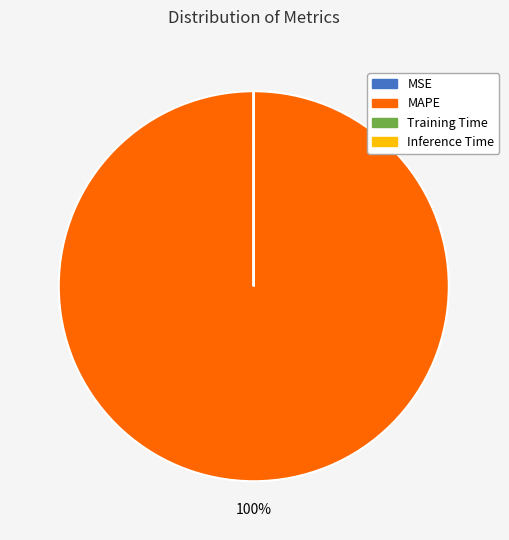

To the nearest percent, what percentage of the pie is MAPE?

100%